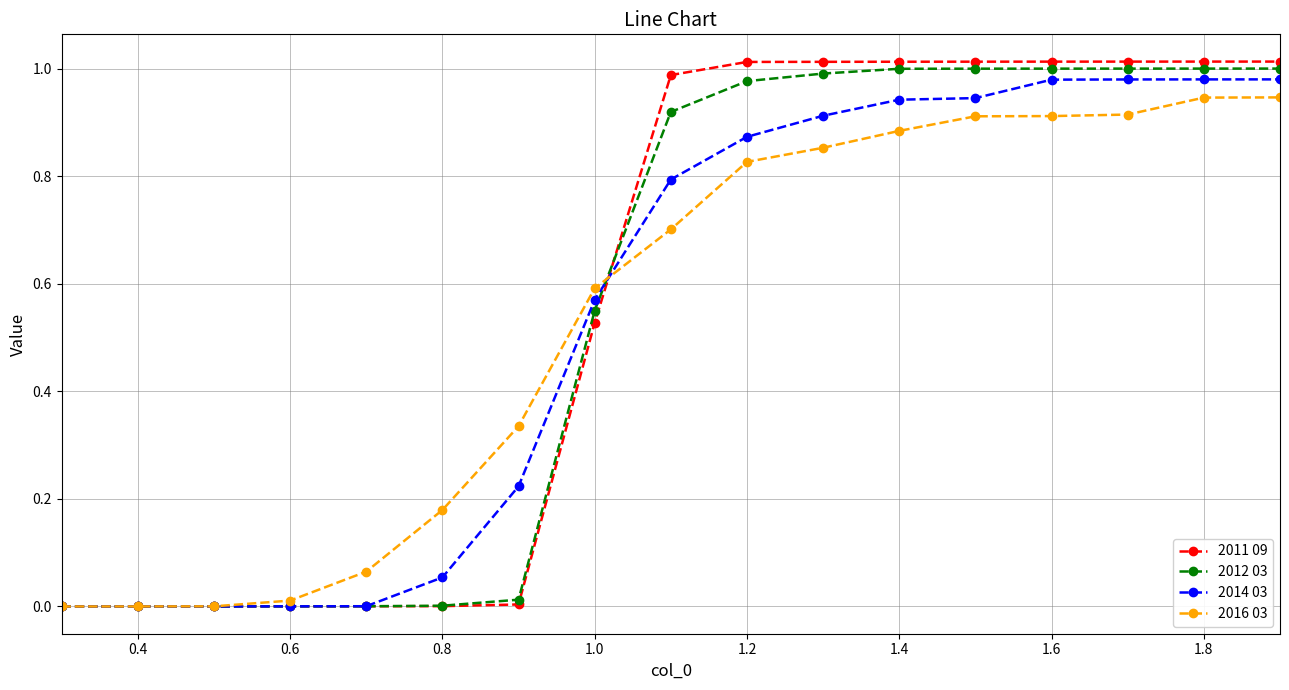

How many series are shown in this chart?

4